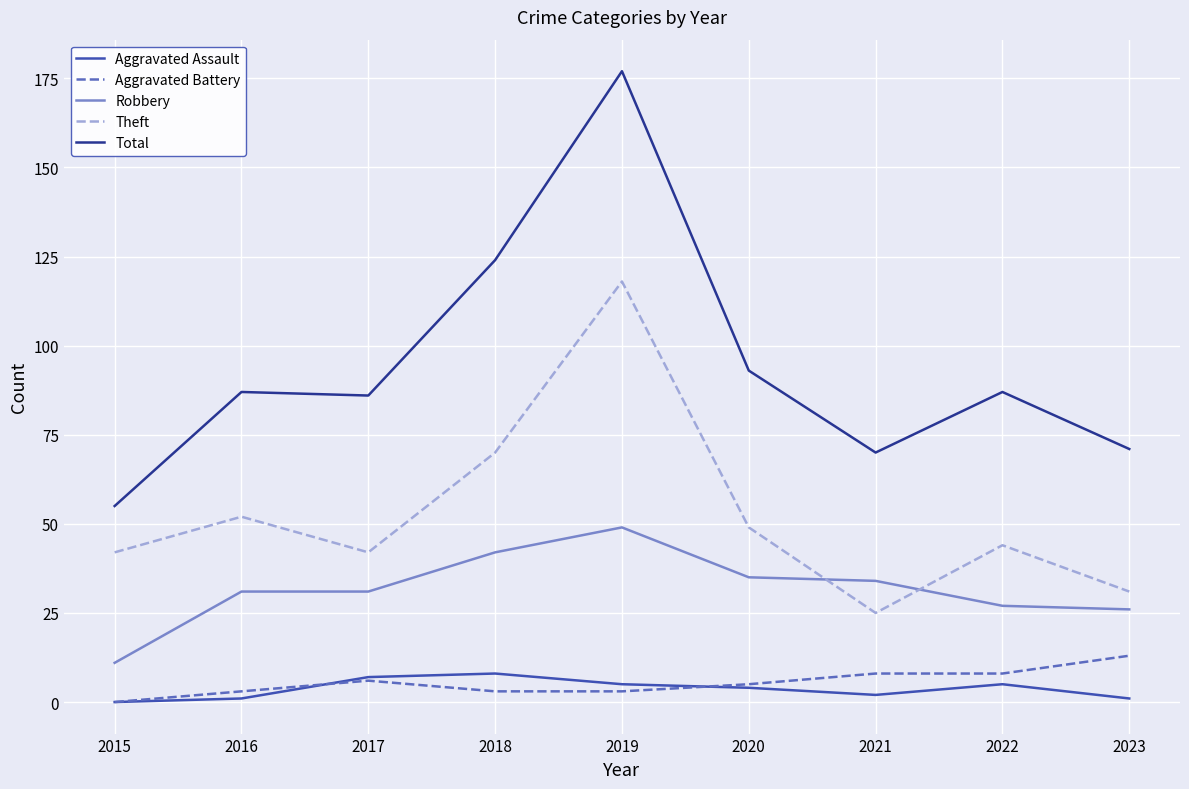

What is the total value across all series at 2023?

142